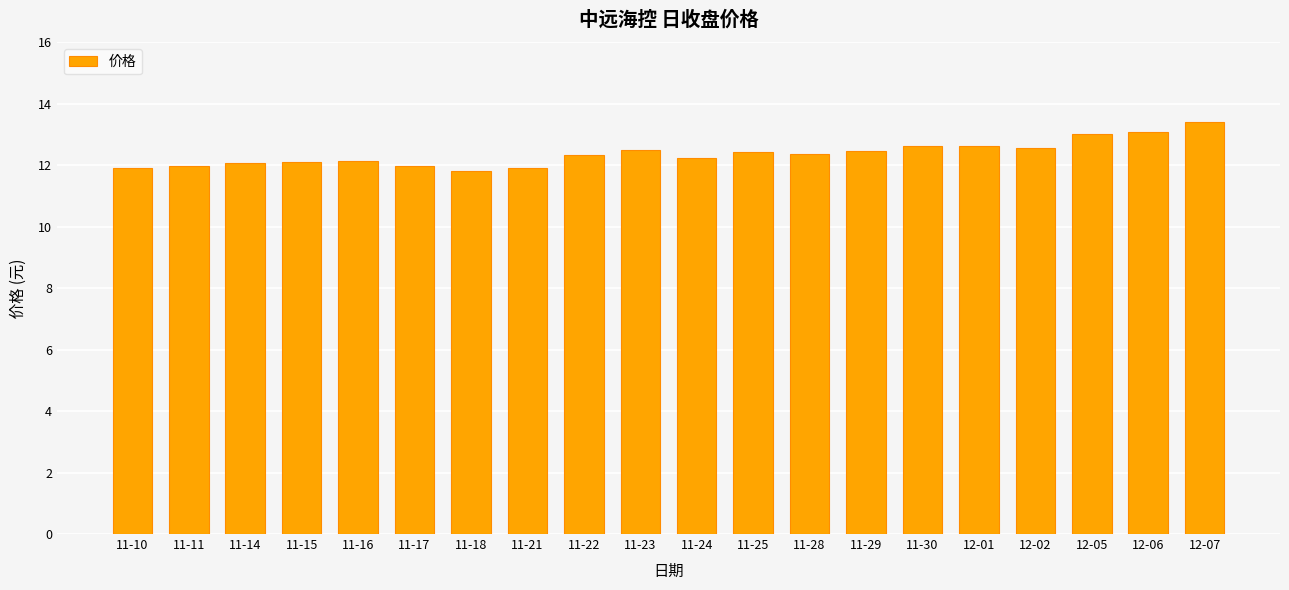

What position from the right is 11-11?

19